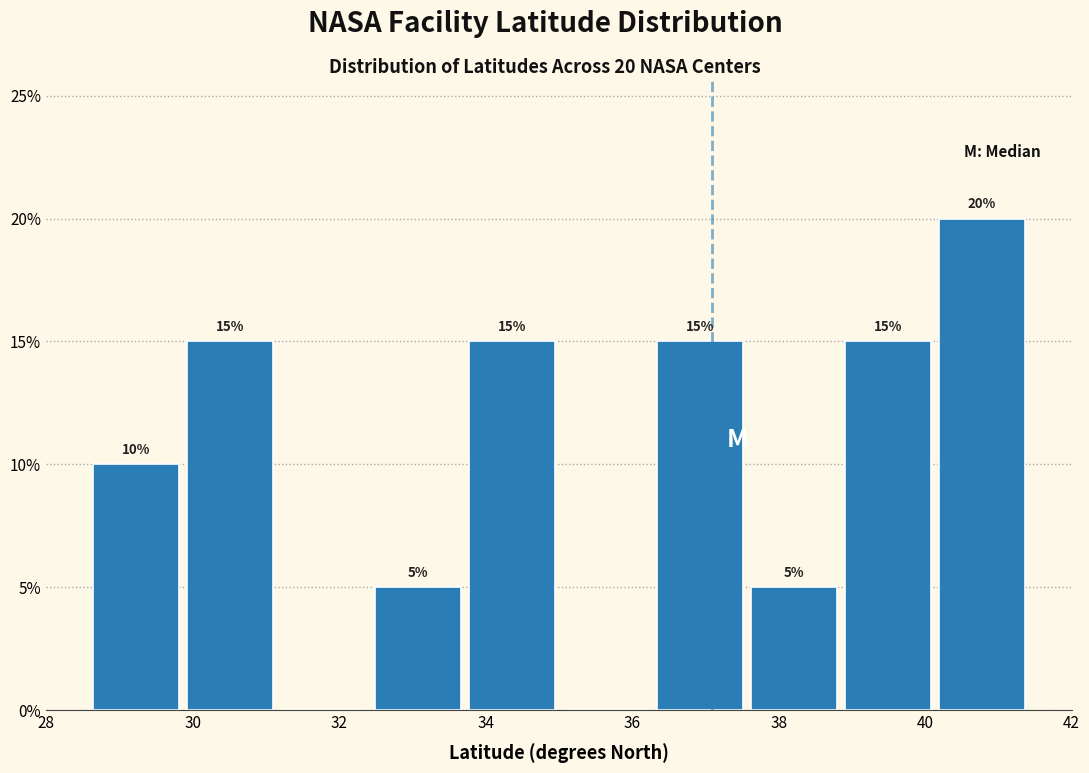

Which range on the x-axis has the tallest bar?

40.2 to 41.4